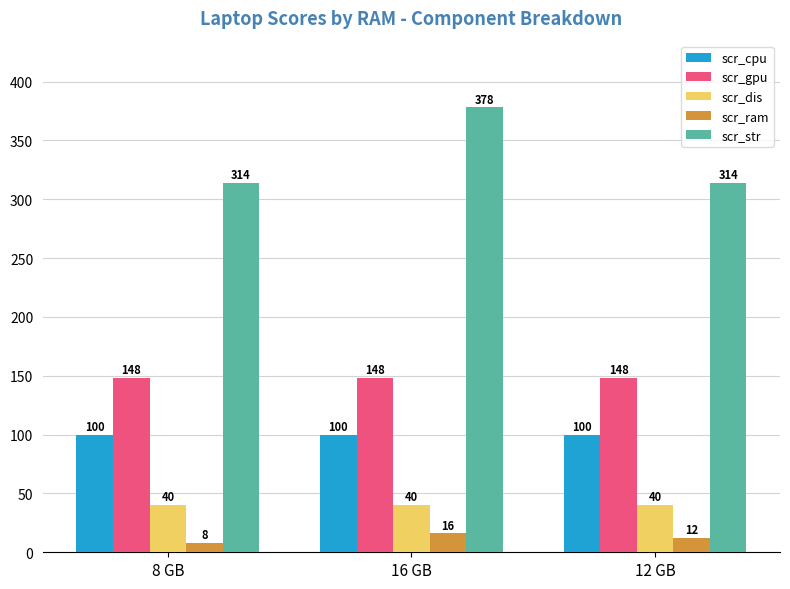

What is the spread (max minus min) of values at 8 GB?

306